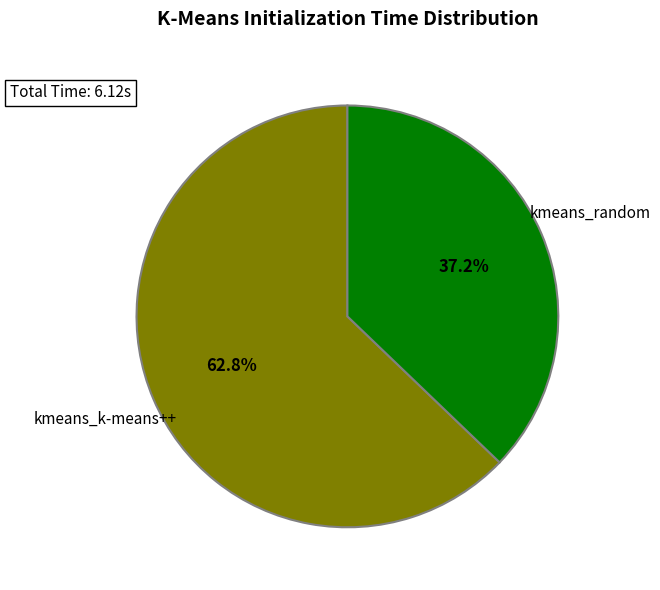

Is there a majority slice in this chart?

Yes